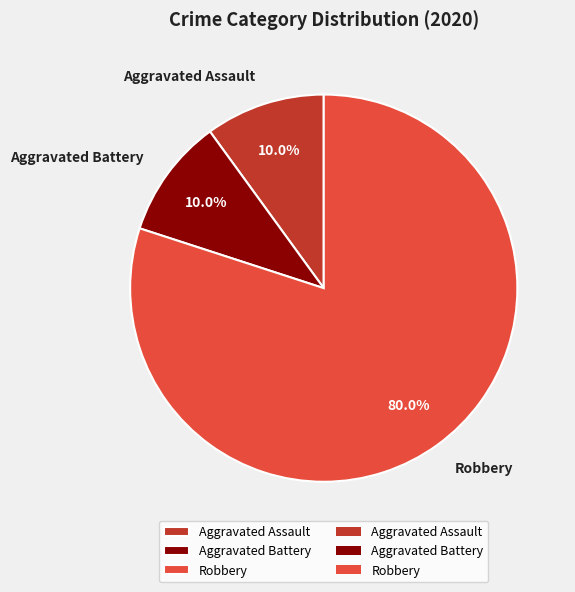

Is it true that Robbery is 80% of the pie?

True